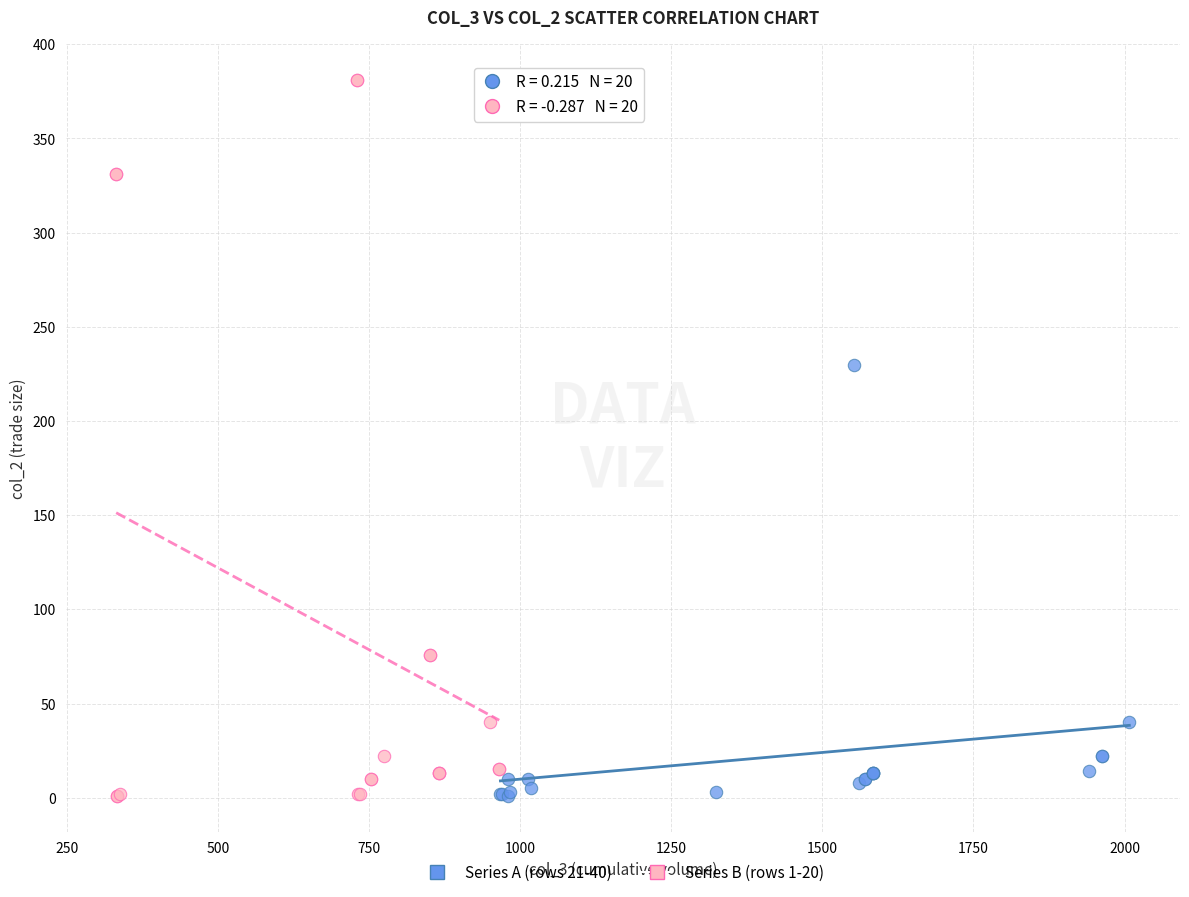

Which series has the largest Y range (max minus min)?

Series B (rows 1-20)